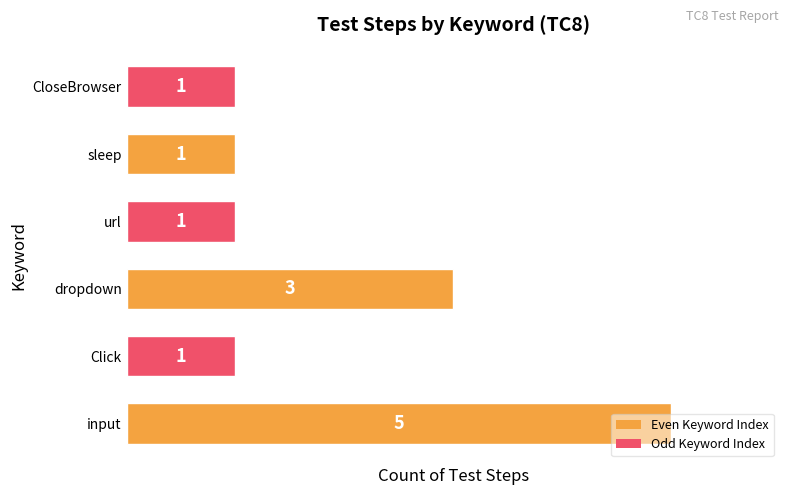

What is the smallest value displayed?

1